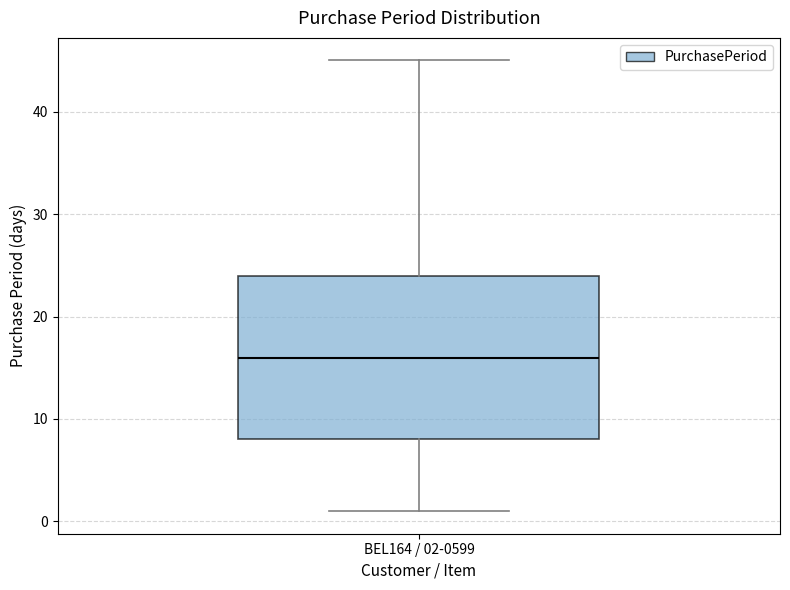

Read this box plot against the y-axis: the position of the median line, the range covered by the box, and the ends of both whiskers. The values are not printed on the chart, so give them approximately, as read against the axis.

median 16, box 8 to 24, whiskers 1 to 45